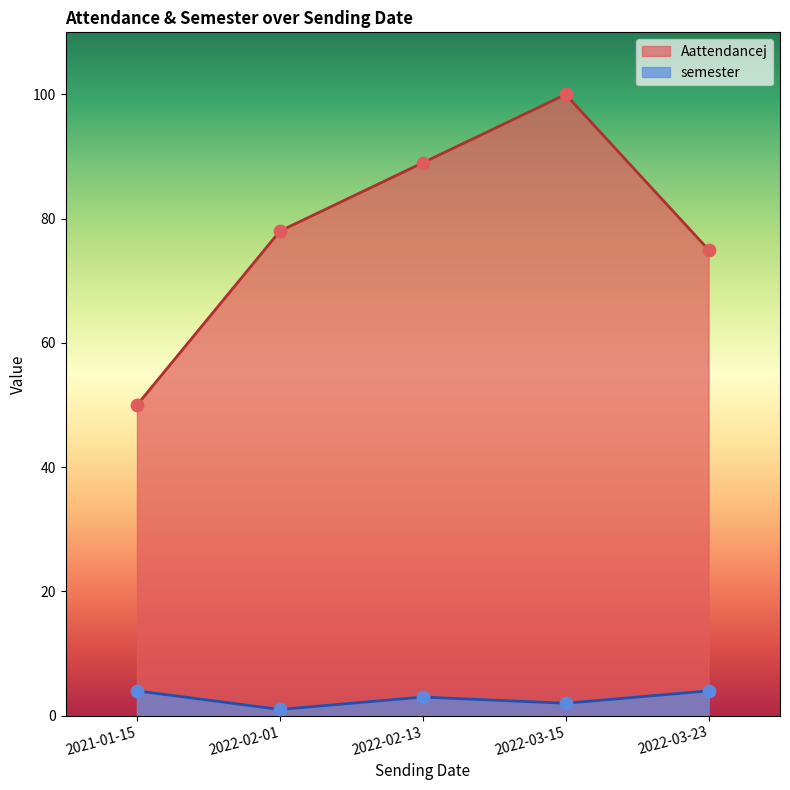

Which series contains the lowest Y value?

semester